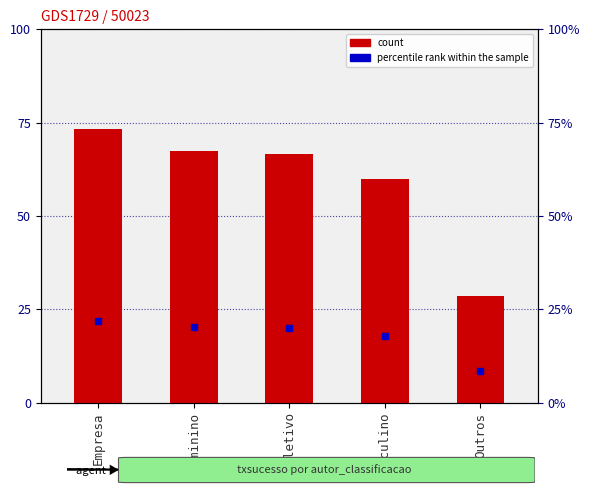

Does the chart contain stacked bars?

No